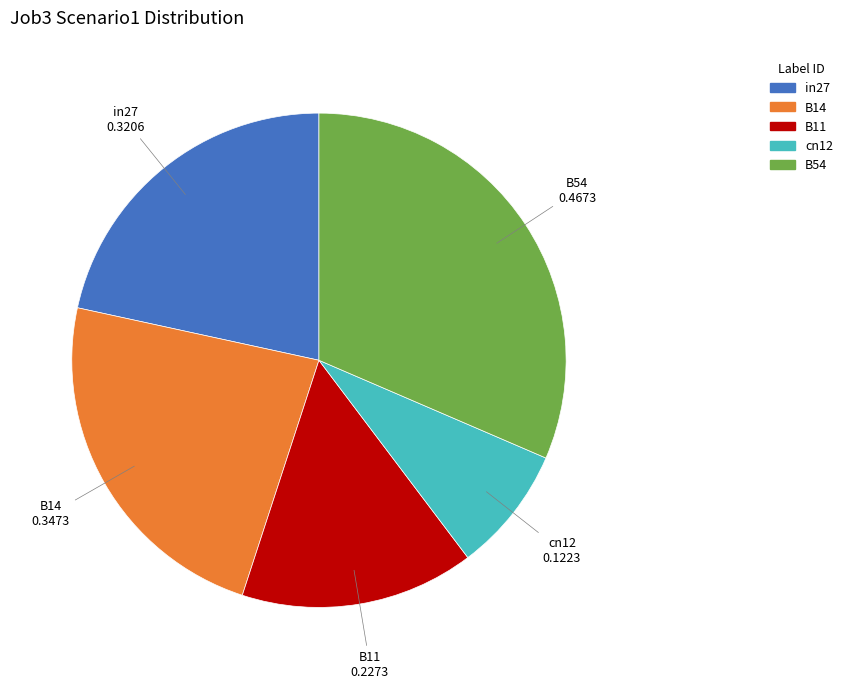

Between B54 and B11, which is larger?

B54